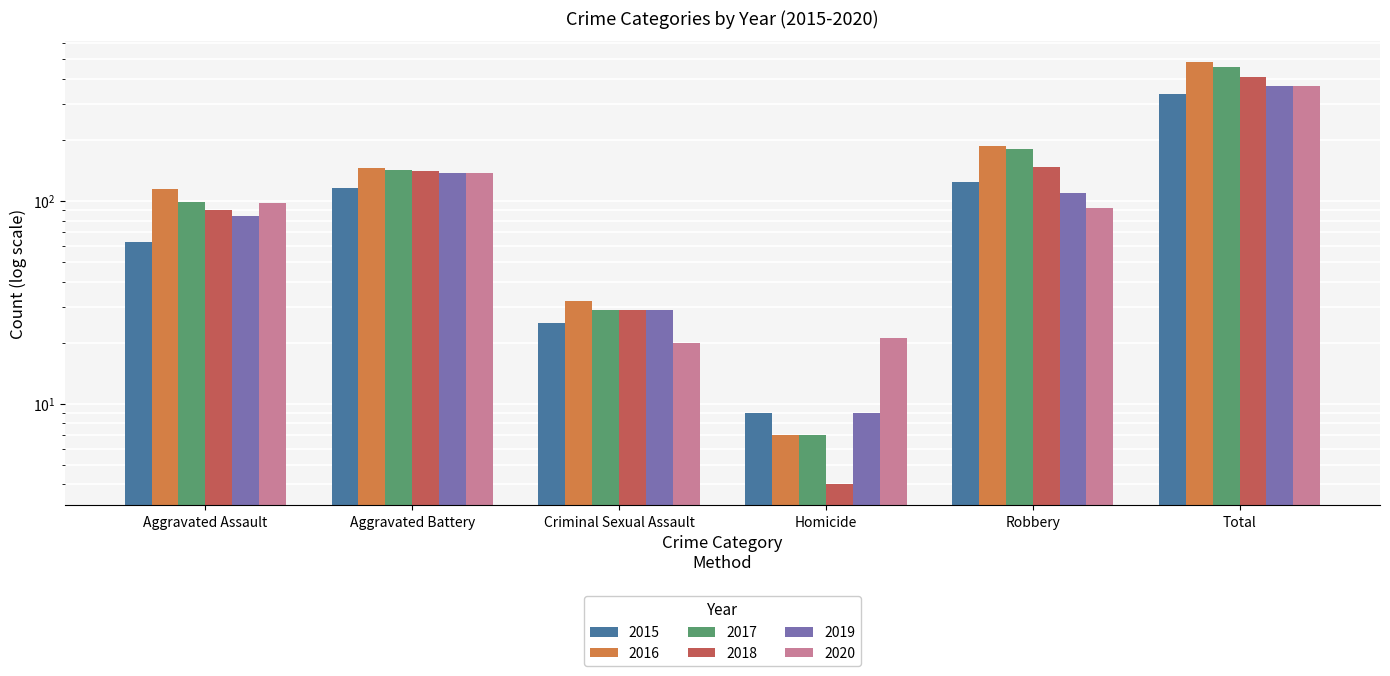

What is the maximum value shown in the chart?

486